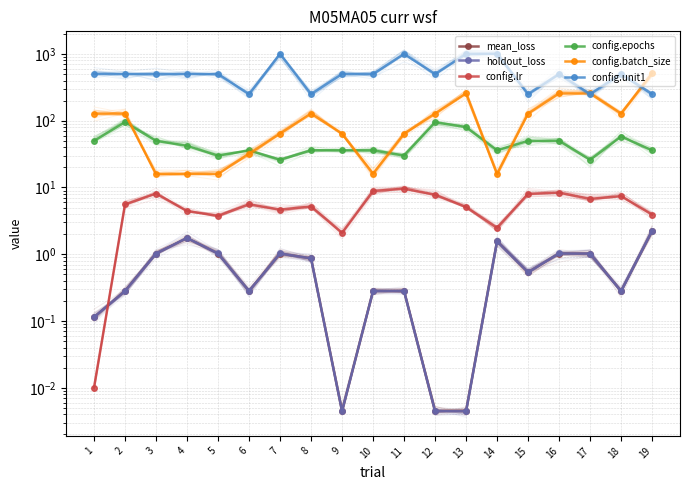

True or false: config.lr and mean_loss cross at least once.

True